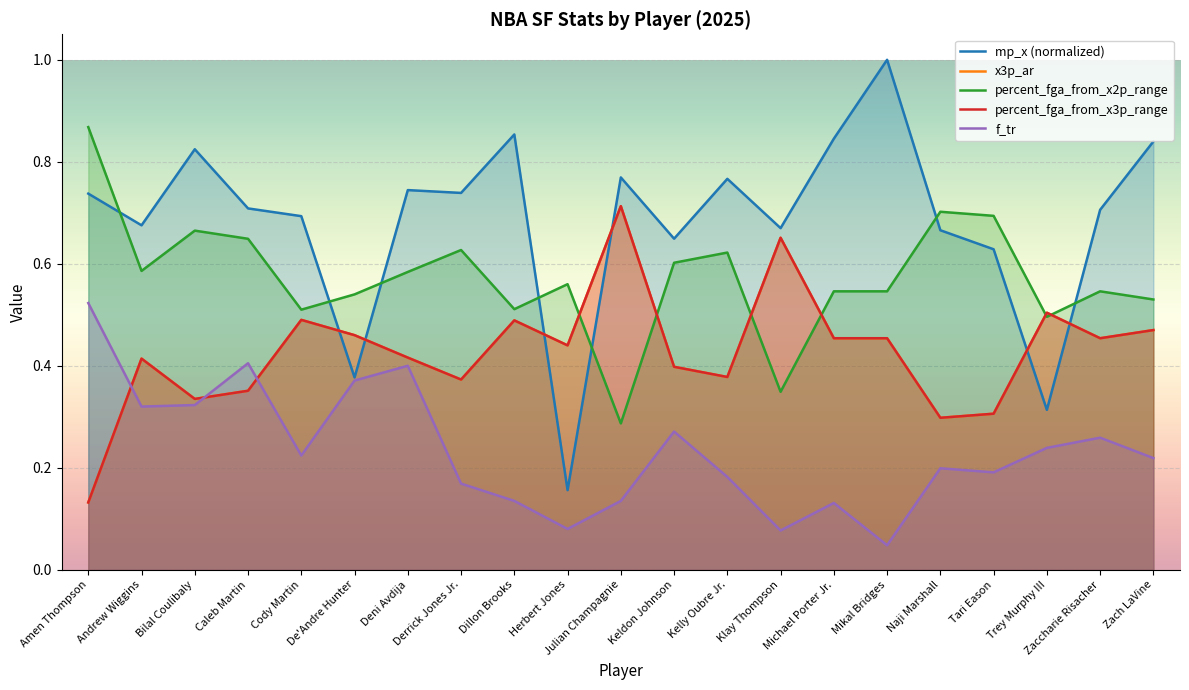

What is the label of the 20th point from the left?

Zaccharie Risacher